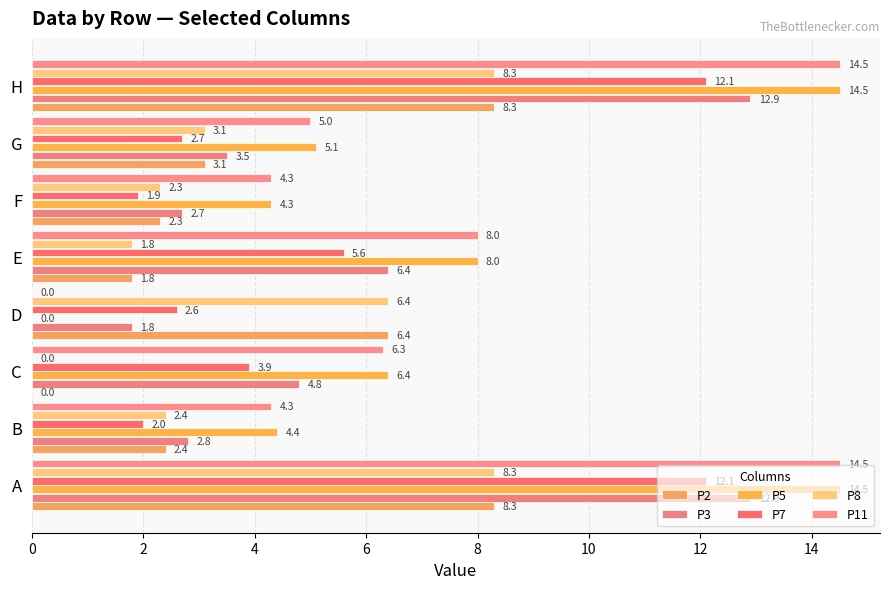

How many data points does each series have?

8